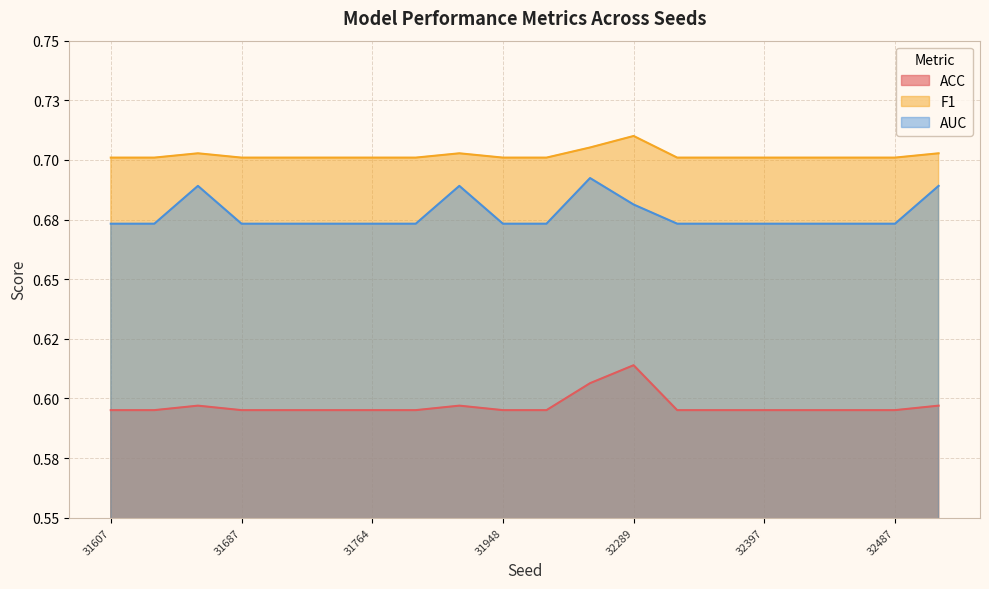

Read the ACC value at 32416.

0.6